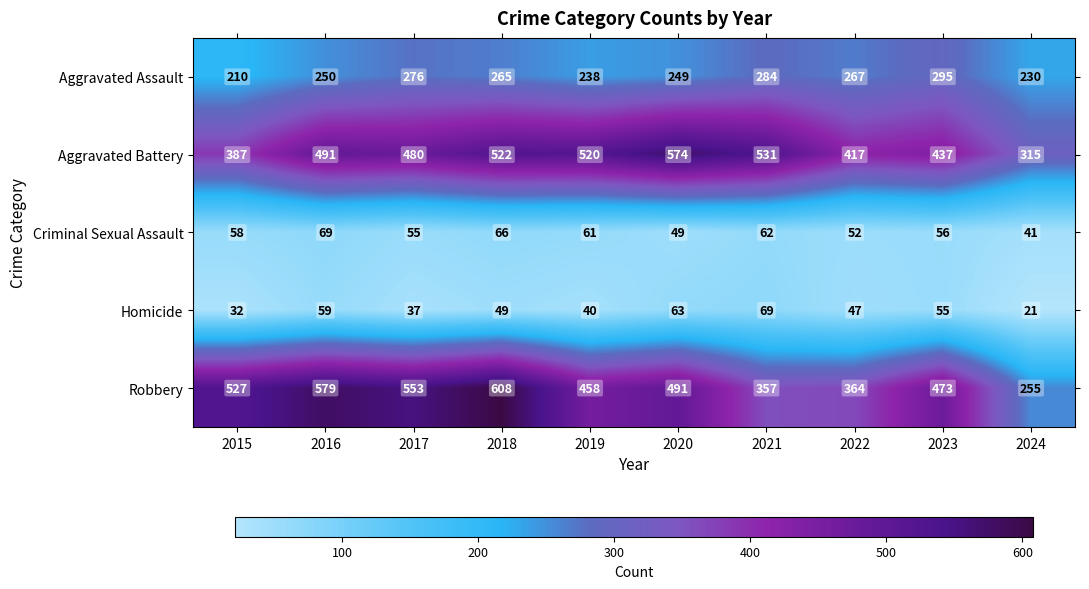

Which series has the widest spread of values?

Robbery